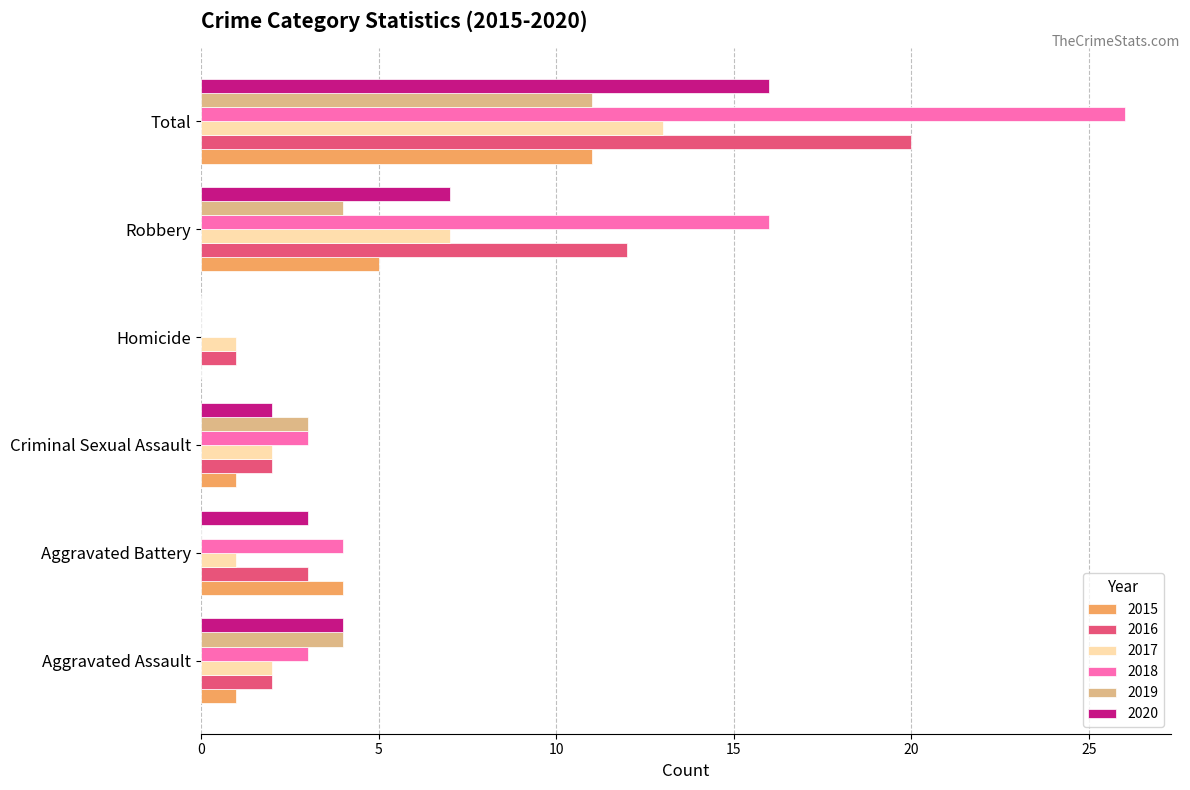

Which series changed the most between Criminal Sexual Assault and Total?

2018